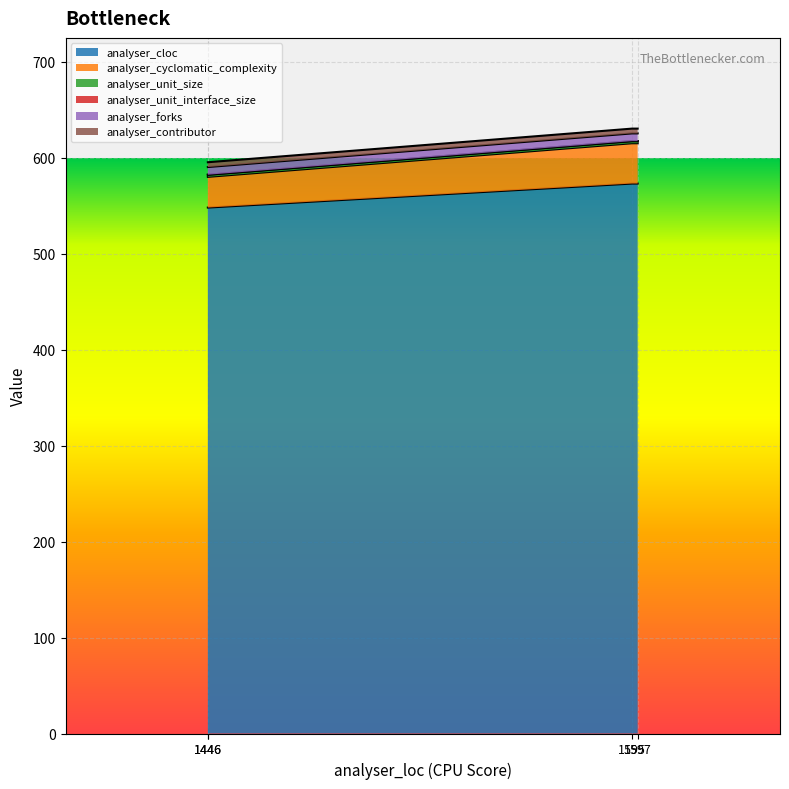

True or false: analyser_cyclomatic_complexity and analyser_cloc cross at least once.

False